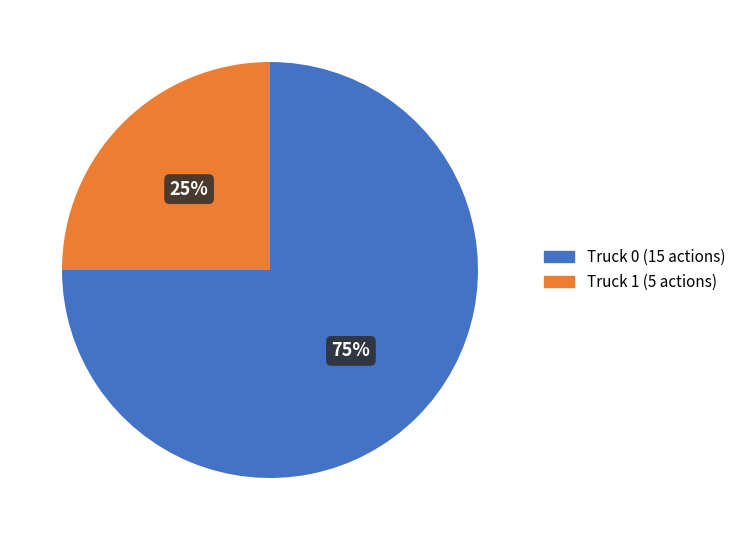

Is there a majority slice in this chart?

Yes